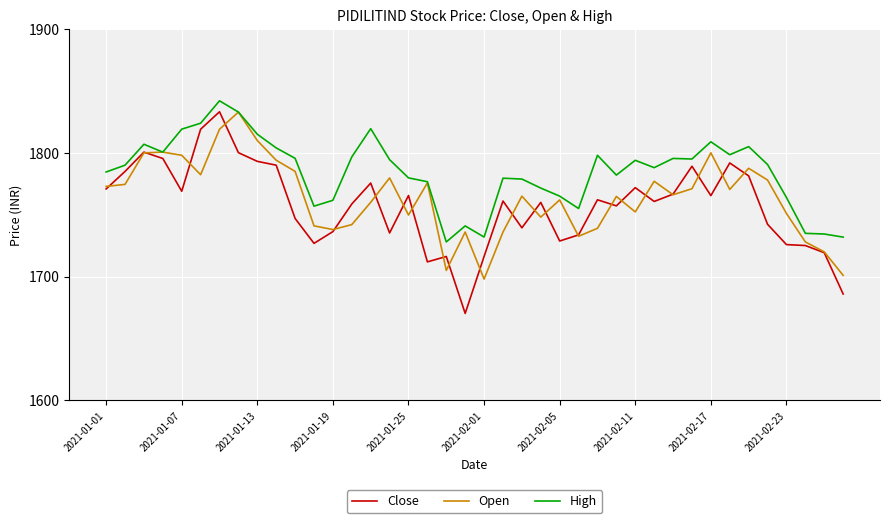

What is the minimum value for Open?

1698.0